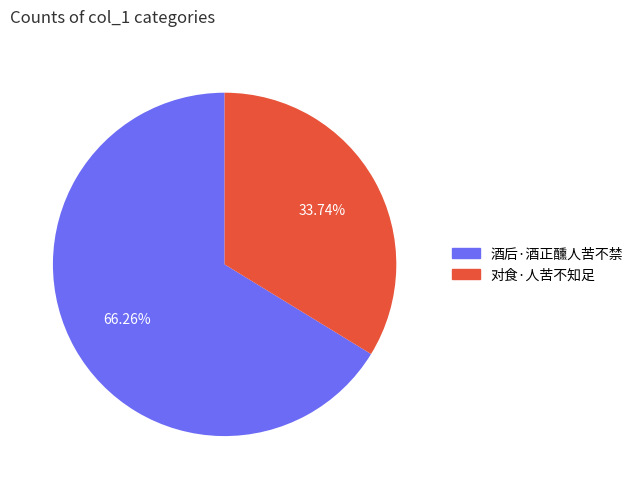

To the nearest percent, what portion does 酒后·酒正醺人苦不禁 represent?

66%